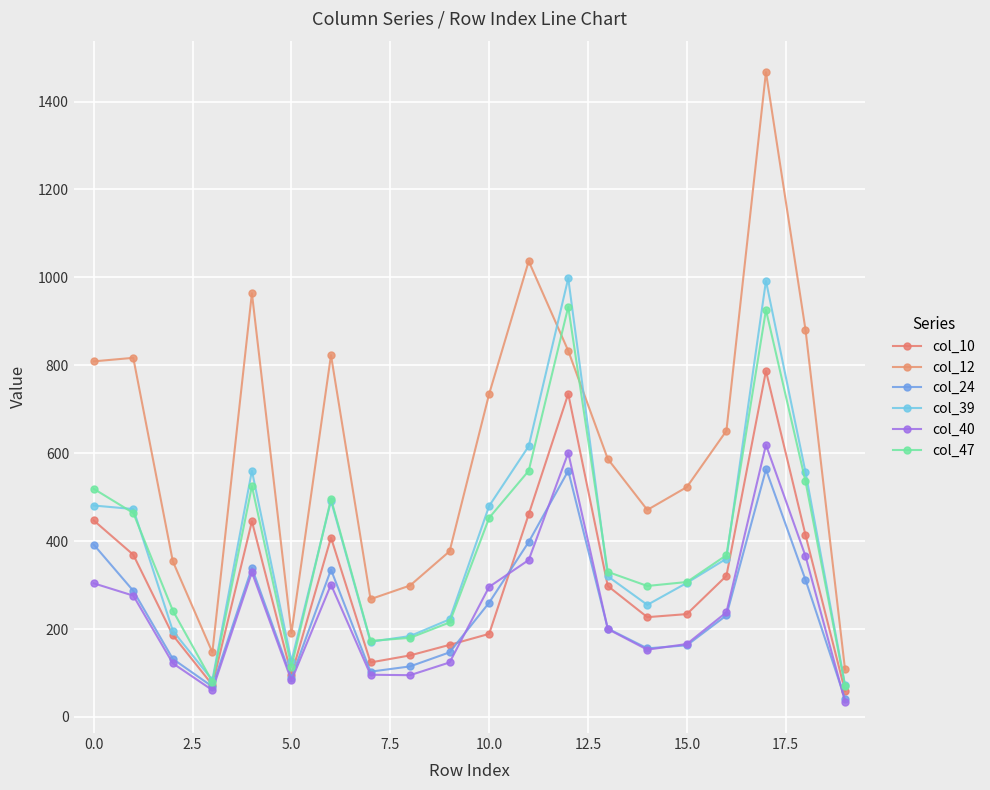

At which category is the sum across all series the highest?

17